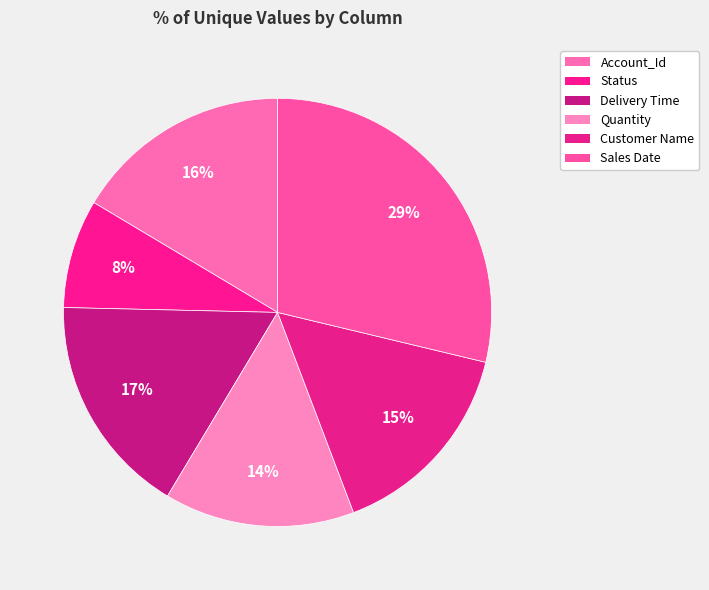

Combined, do Status and Delivery Time account for over 50%?

No